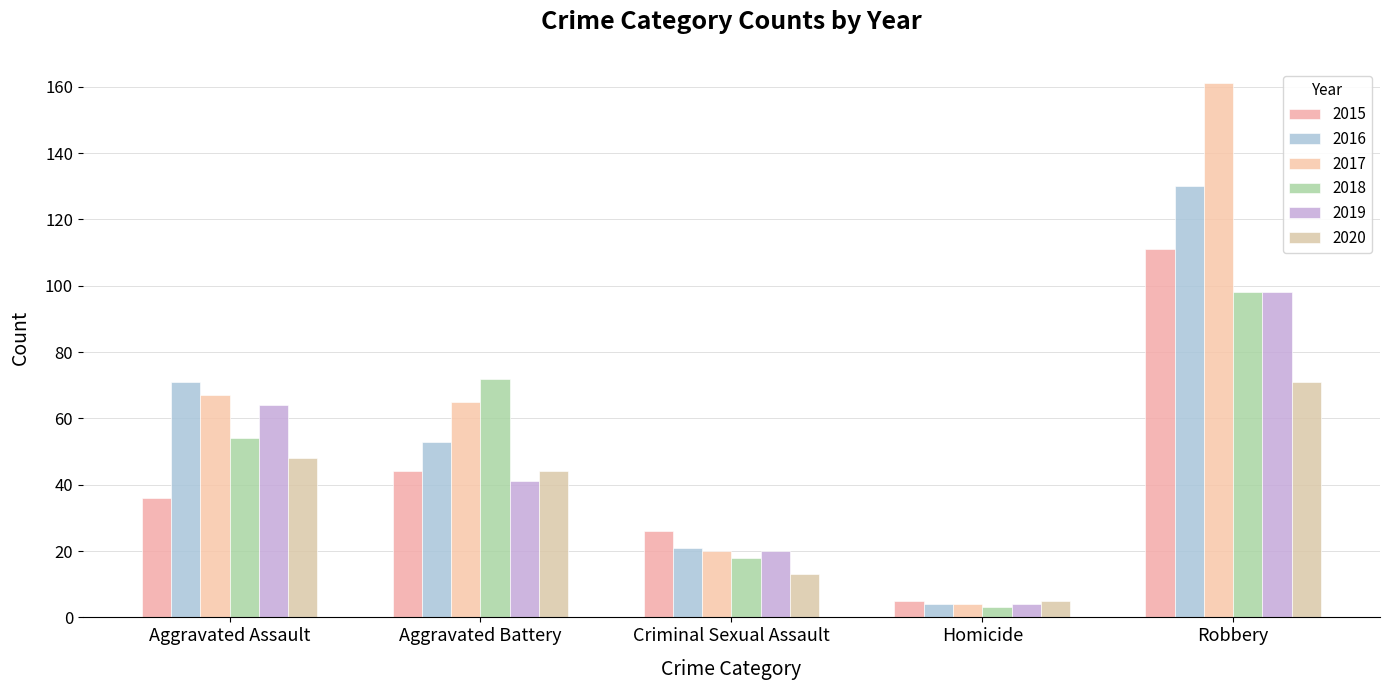

Rank the categories by 2019 value from highest to lowest.

Robbery, Aggravated Assault, Aggravated Battery, Criminal Sexual Assault, Homicide